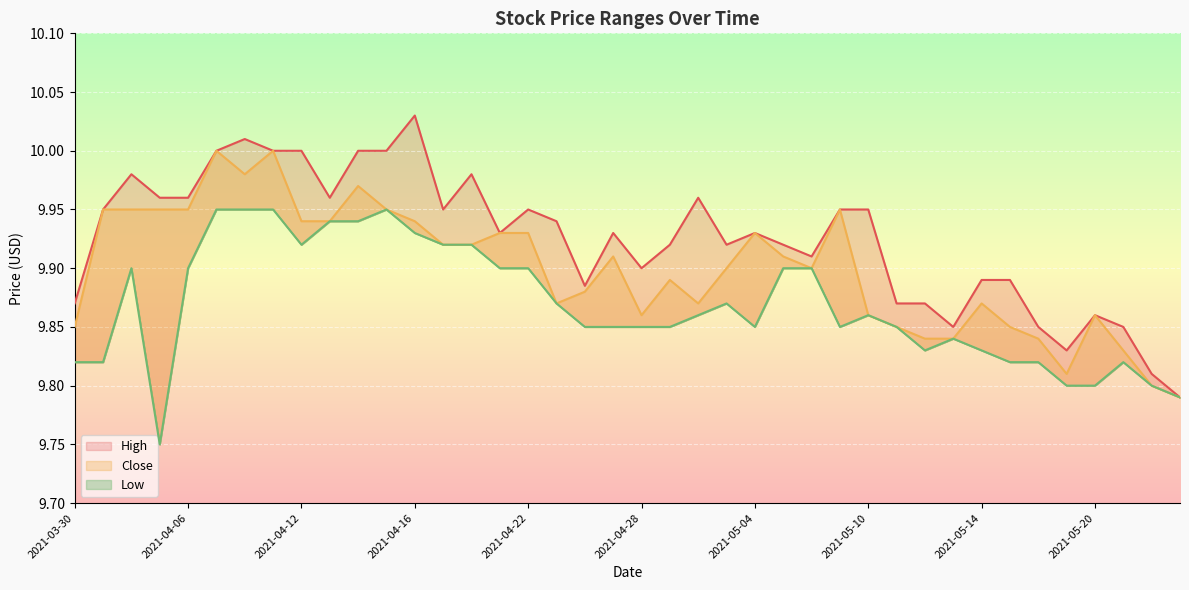

Is it true that Low equals 9.9 at 2021-04-20?

True